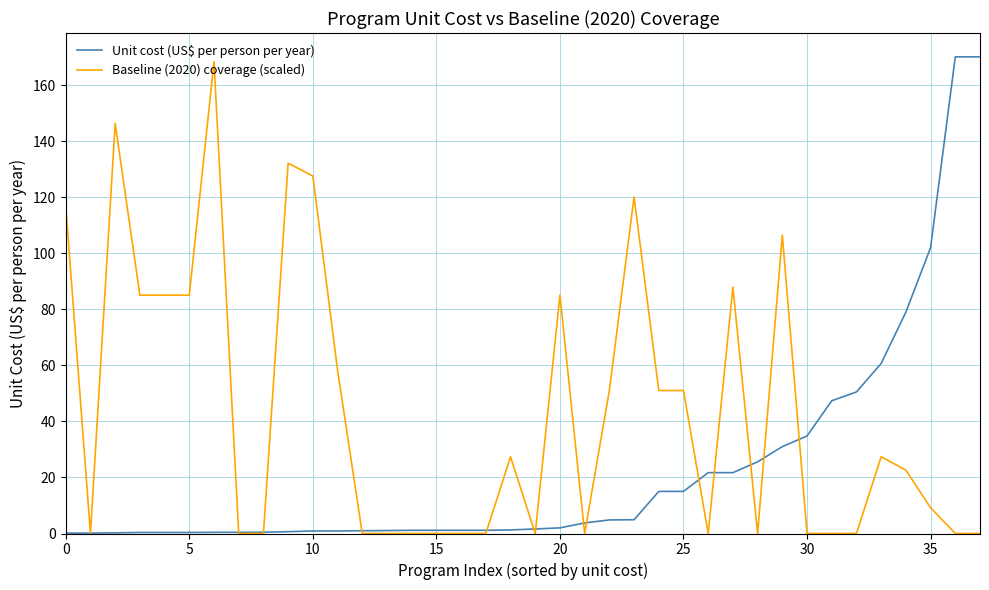

After their last crossing, which series has the higher values: Unit cost (US$ per person per year) or Baseline (2020) coverage (scaled)?

Unit cost (US$ per person per year)